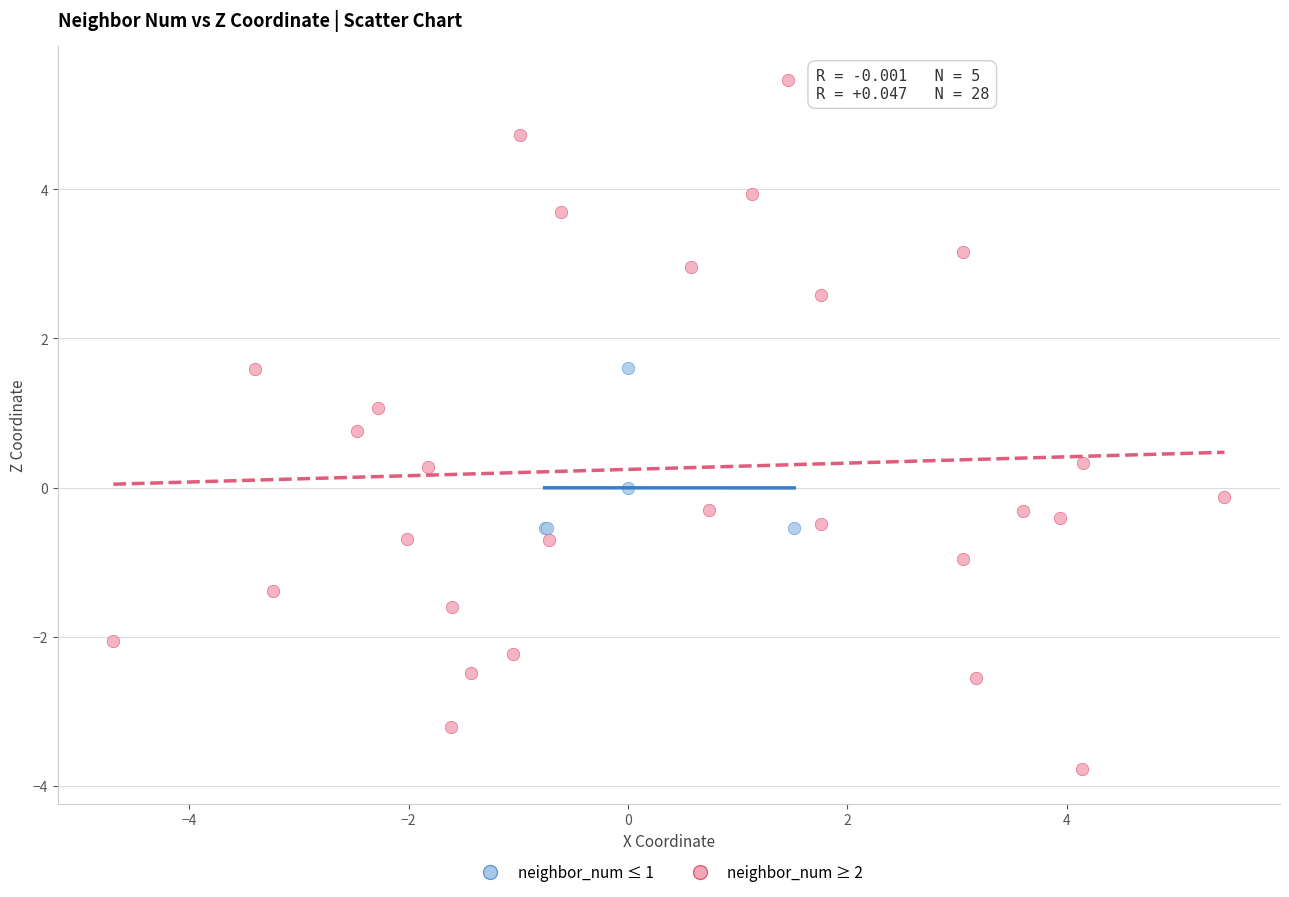

Which series reaches the maximum Y coordinate?

neighbor_num ≥ 2